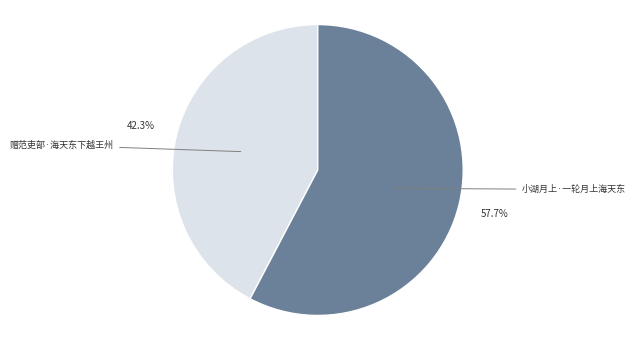

Rank the categories by value from highest to lowest.

小湖月上·一轮月上海天东, 赠范吏部·海天东下越王州